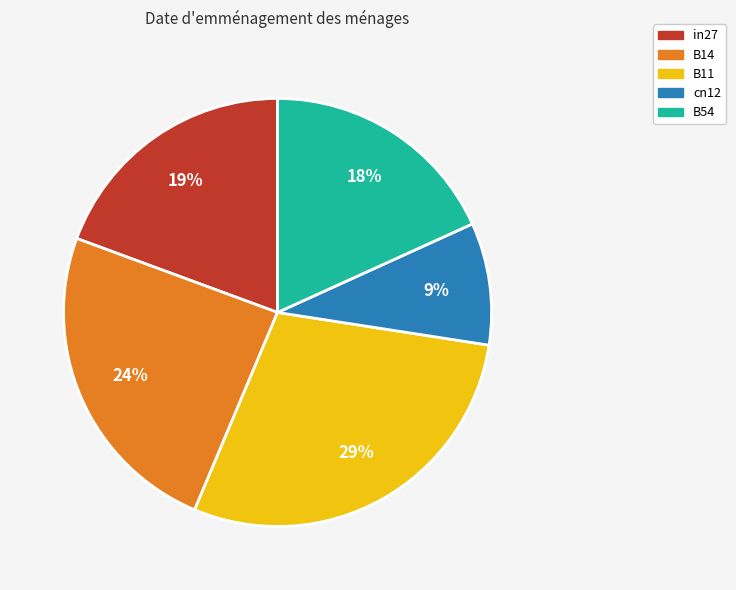

Does in27 account for over 50% of the chart?

No